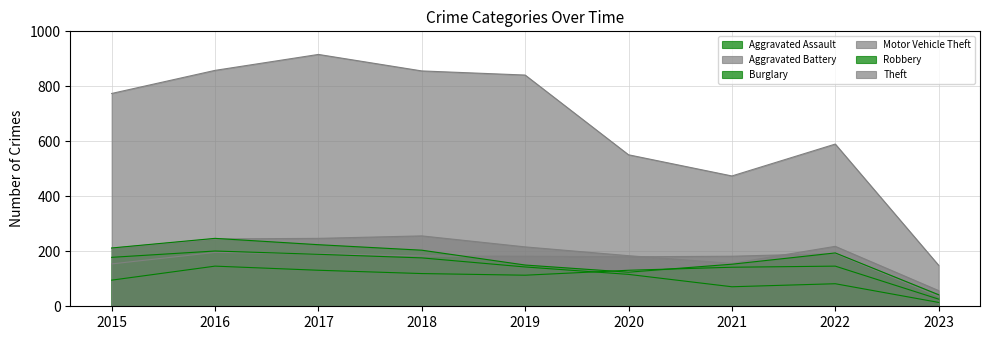

Reading left to right, extract all data points from this chart.

Aggravated Assault: 2015=95	2016=146	2017=131	2018=119	2019=113	2020=131	2021=142	2022=146	2023=26
Aggravated Battery: 2015=154	2016=196	2017=191	2018=183	2019=182	2020=180	2021=182	2022=192	2023=36
Burglary: 2015=178	2016=201	2017=189	2018=176	2019=143	2020=116	2021=71	2022=82	2023=14
Motor Vehicle Theft: 2015=211	2016=245	2017=247	2018=256	2019=216	2020=184	2021=156	2022=218	2023=57
Robbery: 2015=212	2016=247	2017=224	2018=204	2019=150	2020=124	2021=153	2022=194	2023=42
Theft: 2015=774	2016=858	2017=916	2018=856	2019=841	2020=551	2021=474	2022=590	2023=149